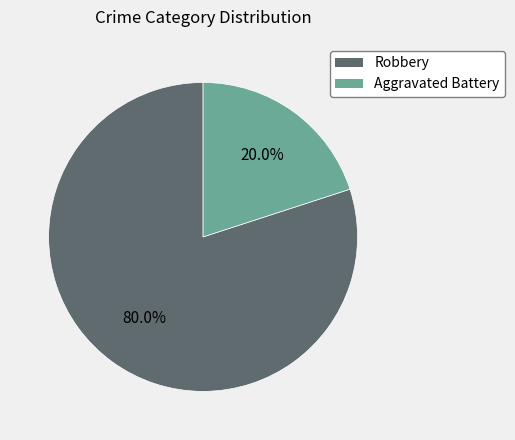

Does Robbery represent more than half of the total?

Yes